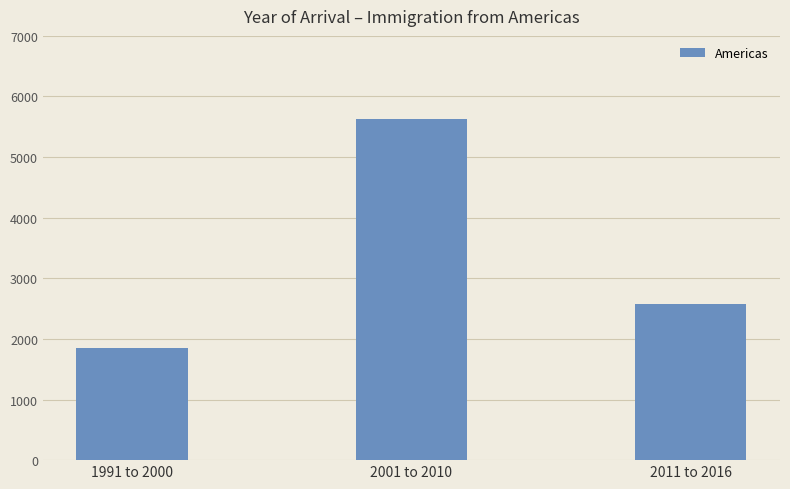

What is the difference between the maximum and minimum values?

3780